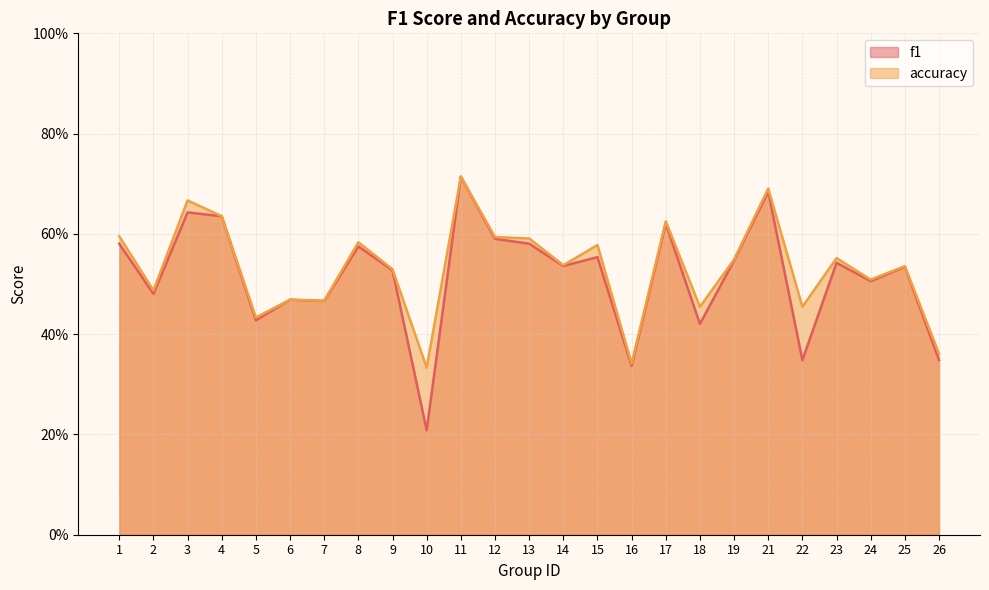

At which label is f1 closest to 0?

10